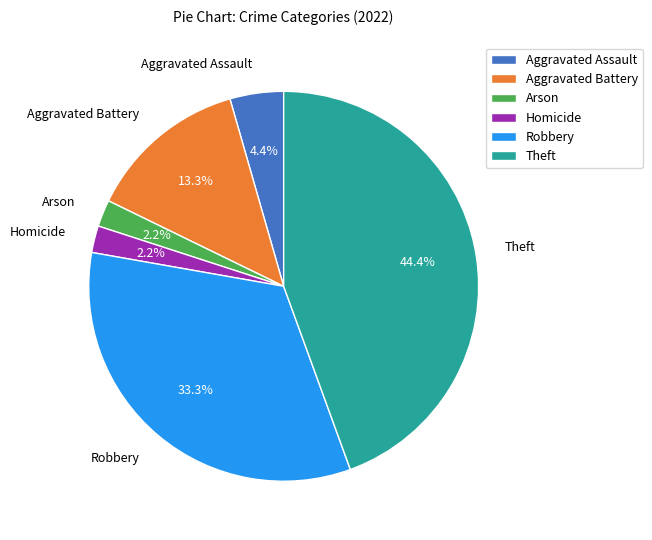

Which category has the biggest portion of the pie?

Theft